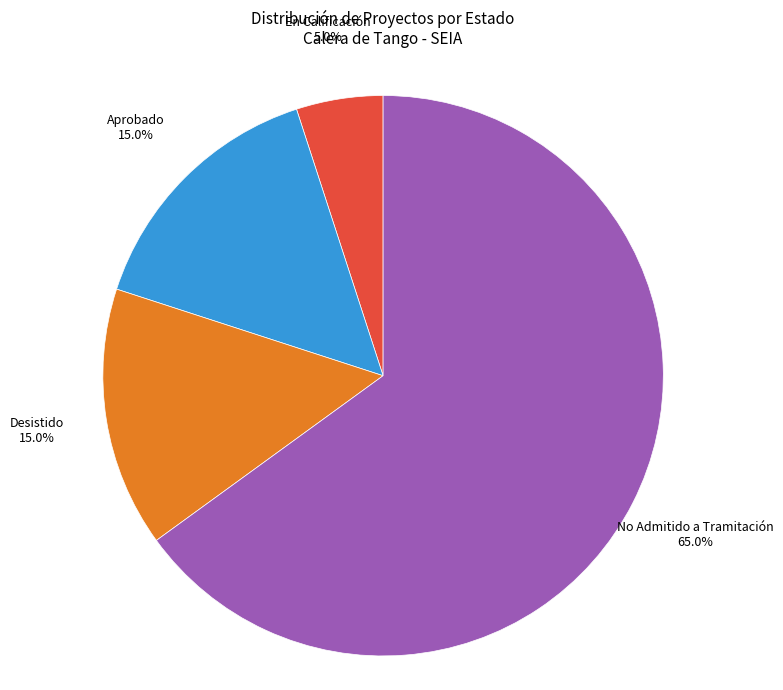

To the nearest percent, what portion does En Calificación represent?

5%